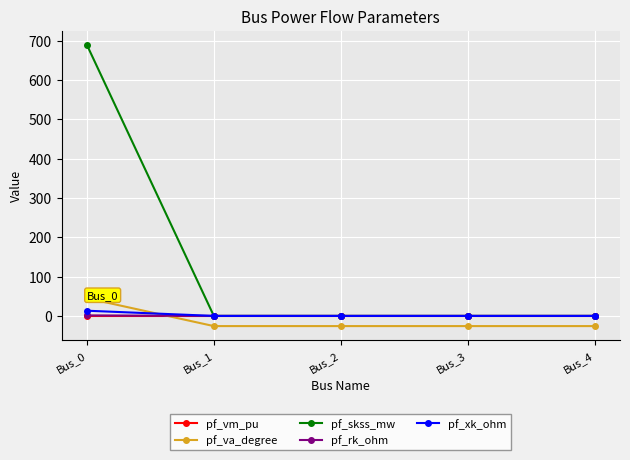

Which series has the largest range (max minus min)?

pf_skss_mw